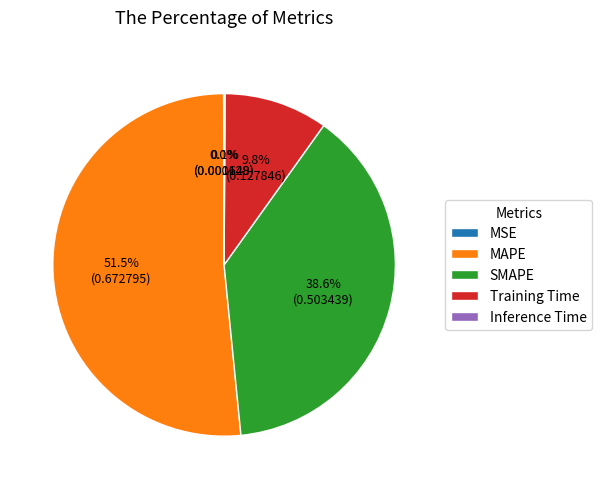

Which has a higher value, Training Time or MAPE?

MAPE